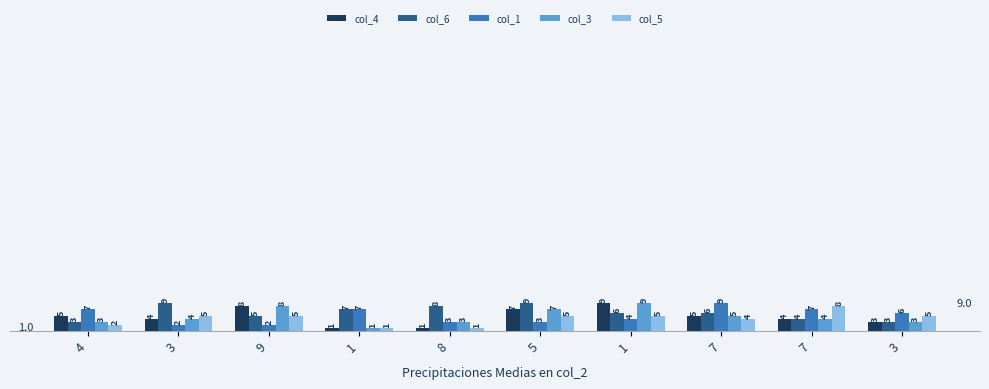

What is the value of the col_6 bar at the 1st from the left?

3